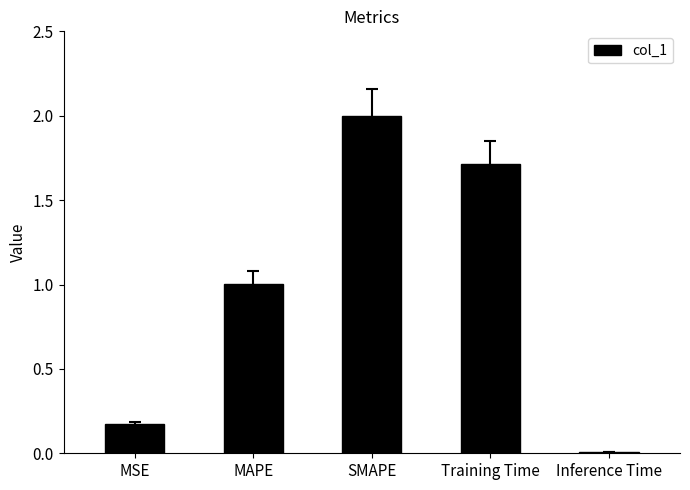

Approximately how many times larger is the value at MAPE compared to Training Time?

0.6